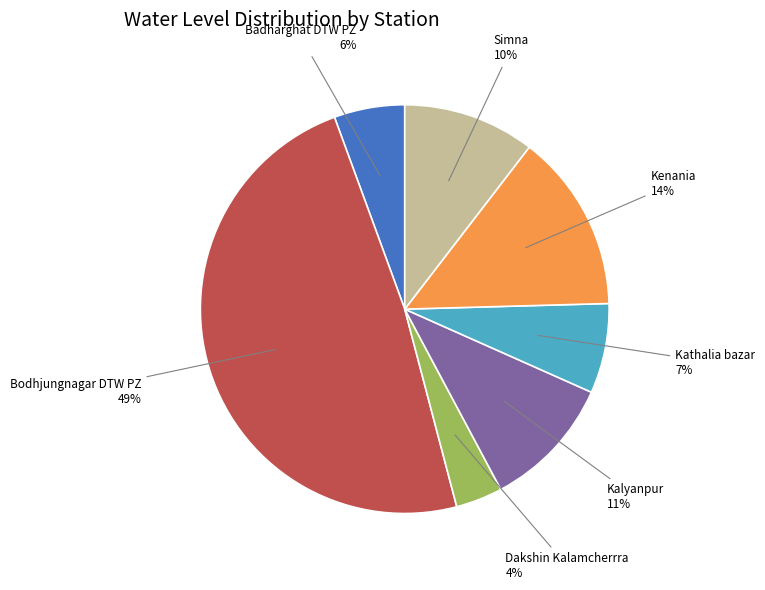

To the nearest percent, what is the average slice percentage?

14%